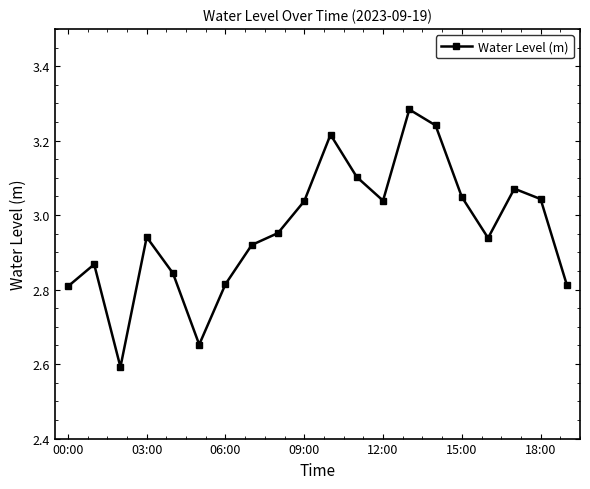

How many points are higher than both their immediate neighbors (excluding endpoints)?

5